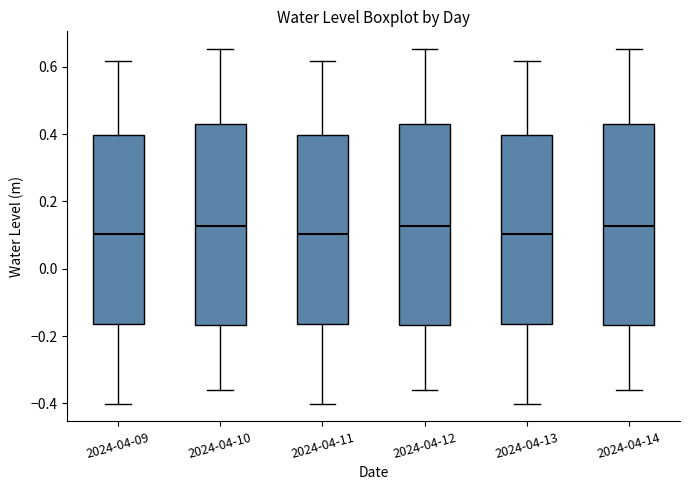

Reading left to right, transcribe this box plot: for each box, give where its median line is, the range the box spans, and where its two whiskers end, as read against the y-axis. The values are not printed on the chart, so give them approximately, as read against the axis.

2024-04-09: median 0.10, box -0.16 to 0.40, whiskers -0.40 to 0.62
2024-04-10: median 0.12, box -0.16 to 0.42, whiskers -0.36 to 0.66
2024-04-11: median 0.10, box -0.16 to 0.40, whiskers -0.40 to 0.62
2024-04-12: median 0.12, box -0.16 to 0.42, whiskers -0.36 to 0.66
2024-04-13: median 0.10, box -0.16 to 0.40, whiskers -0.40 to 0.62
2024-04-14: median 0.12, box -0.16 to 0.42, whiskers -0.36 to 0.66